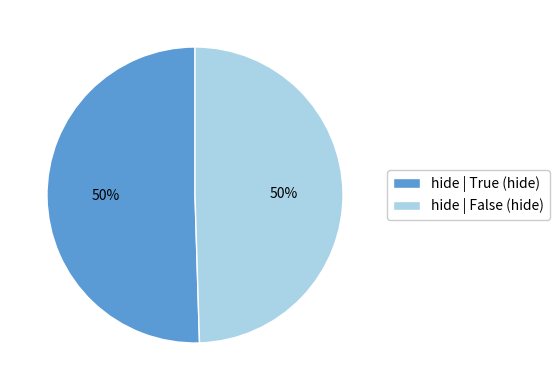

Approximately how many times larger is the value at hide | True (hide) compared to hide | False (hide)?

1.0